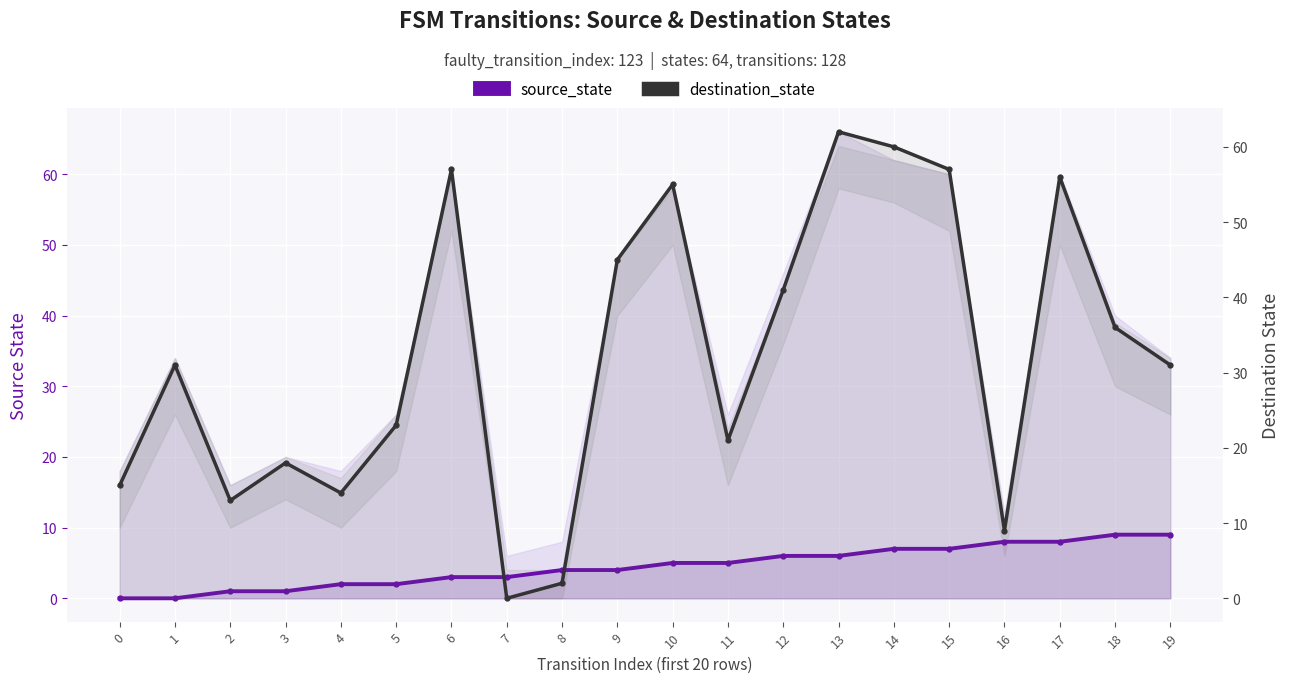

True or false: destination_state has more than 1 points higher than both neighbors.

True